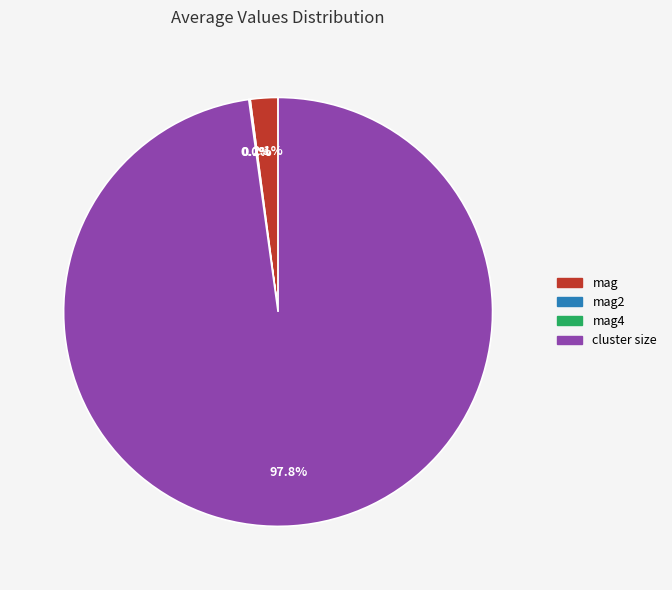

Is there any slice that represents more than half of the pie?

Yes